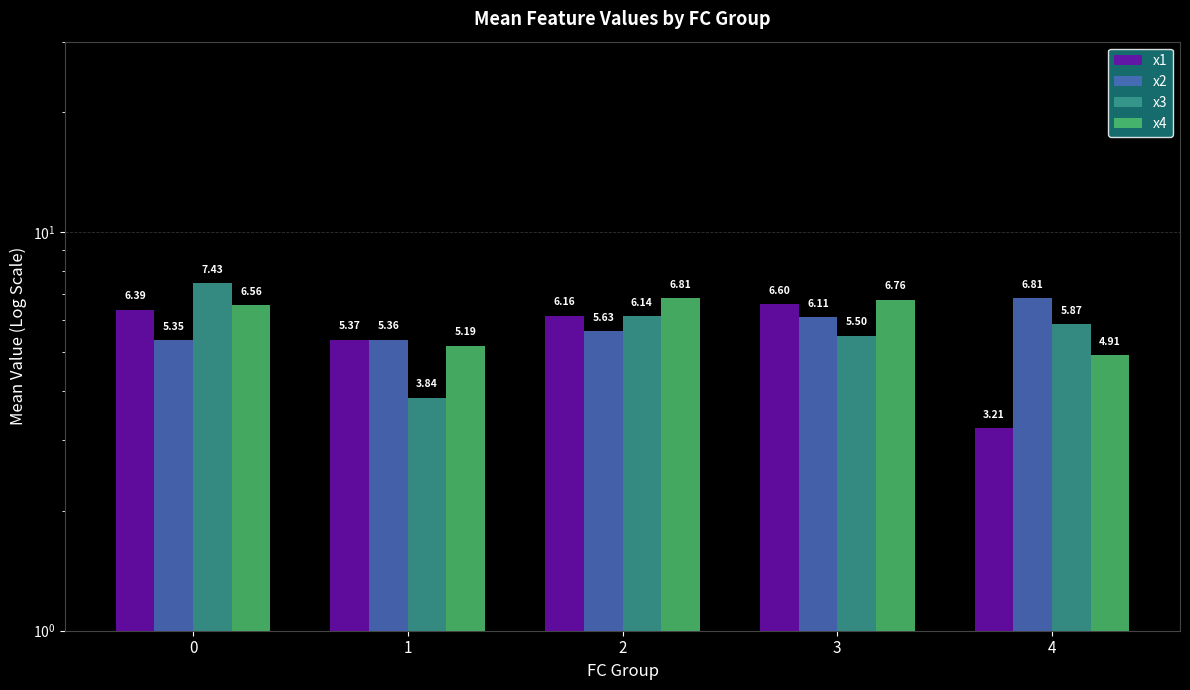

List the labels in order of x1 value, smallest first.

4, 1, 2, 0, 3